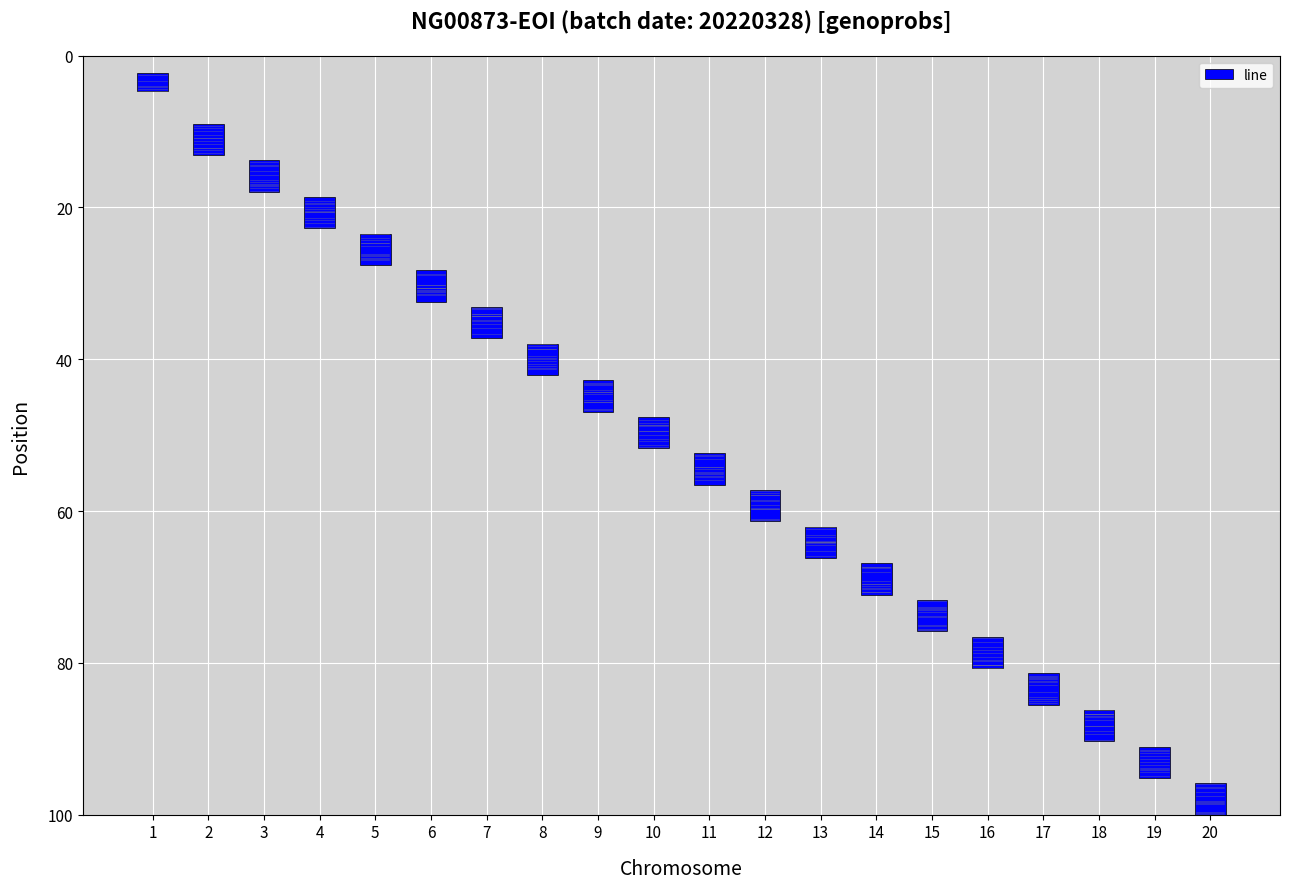

At which category does the chart reach its minimum across all series?

1